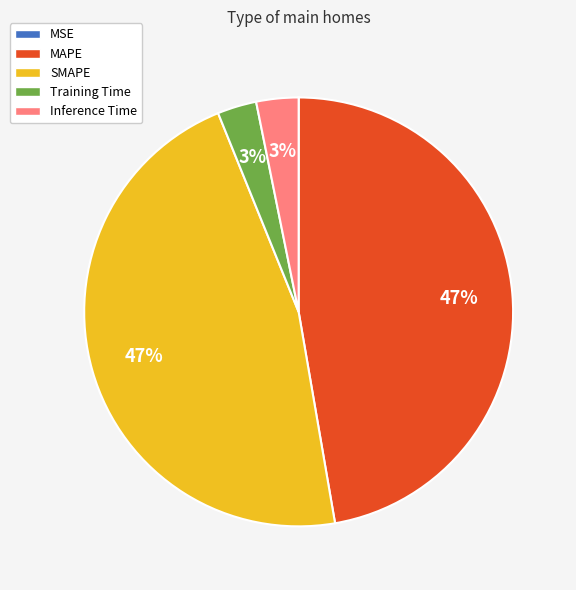

To the nearest percent, what percentage of the pie is Training Time?

3%